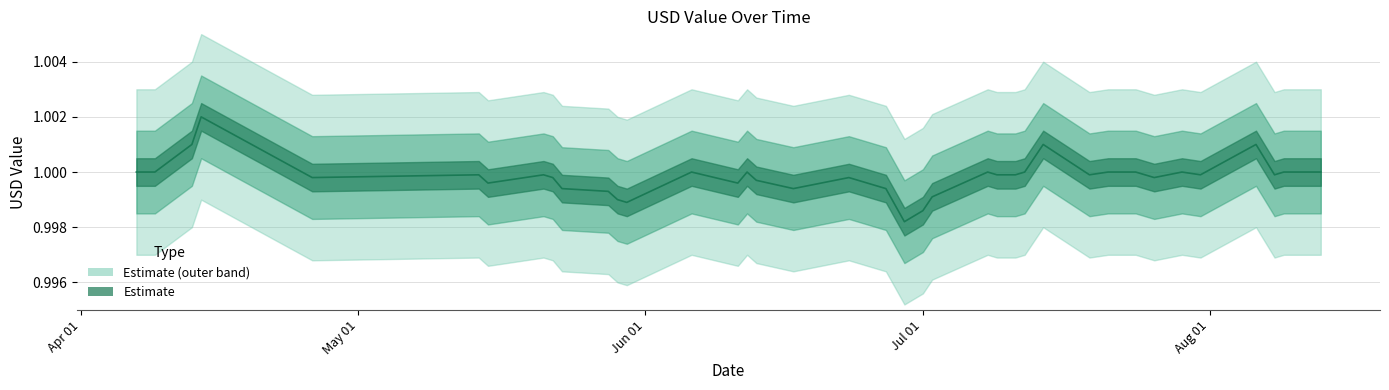

Between 2024-07-24 and 2024-05-21, which is larger?

2024-07-24